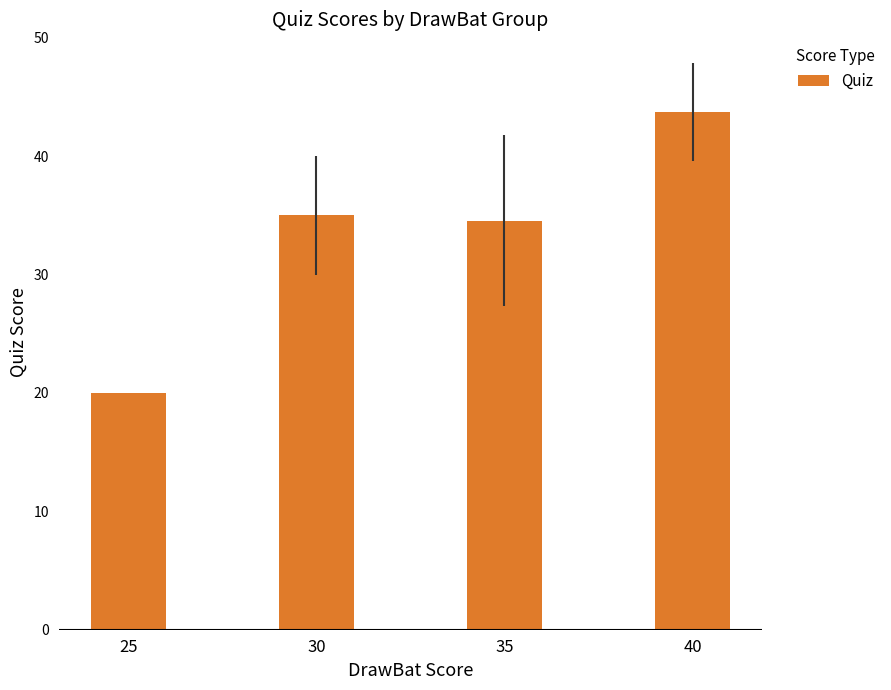

What is the value of the 3rd bar from the left?

34.5